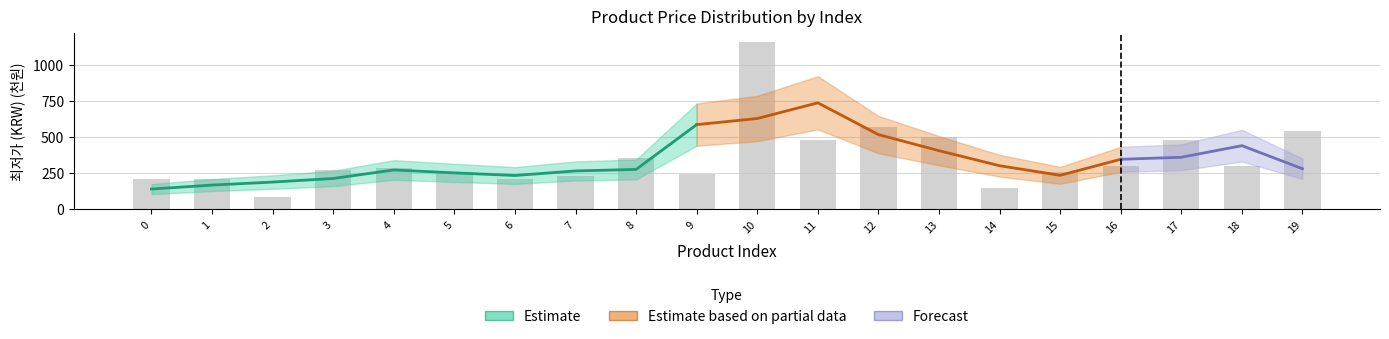

Rank the categories by value from highest to lowest.

10, 12, 19, 13, 11, 17, 8, 16, 18, 4, 3, 5, 15, 9, 7, 6, 0, 1, 14, 2